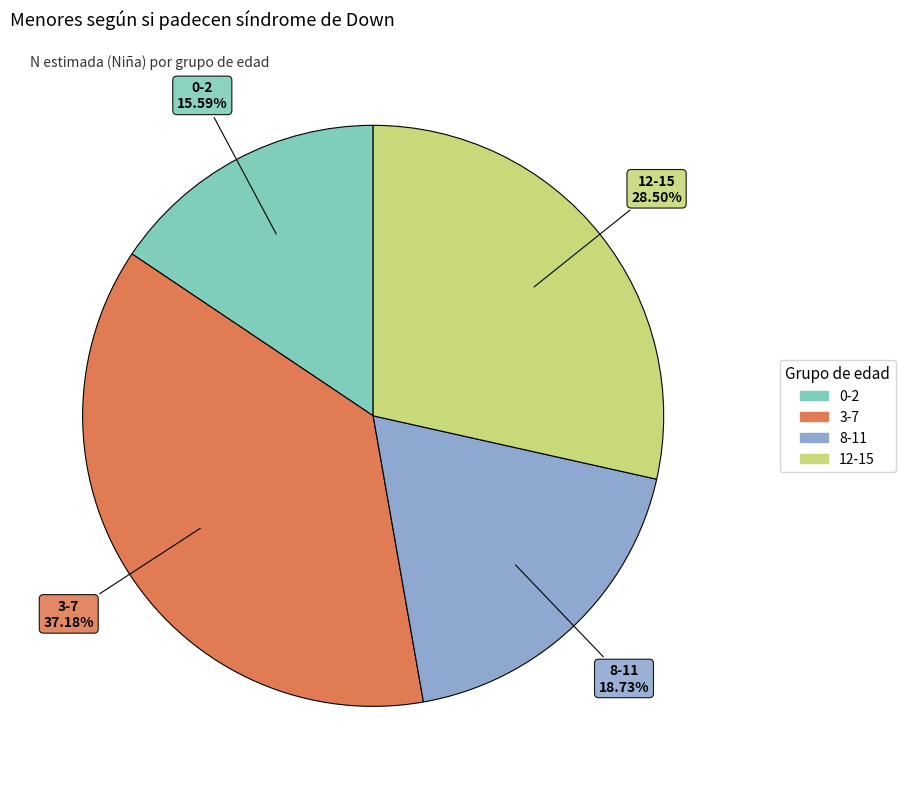

The 8-11 slice represents 9% of the pie. True or false?

False